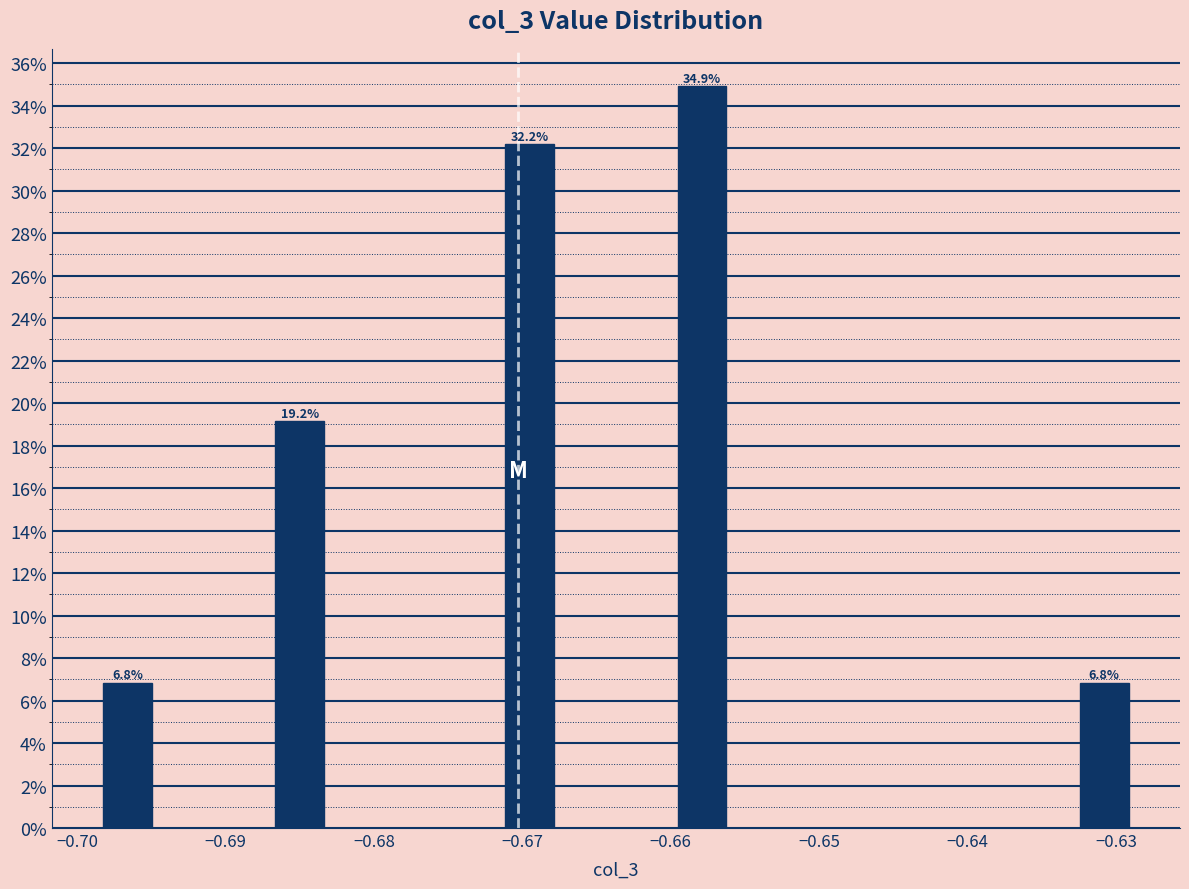

Around what value on the x-axis is the tallest bar? Give the approximate position of its centre, as read against the axis.

-0.658